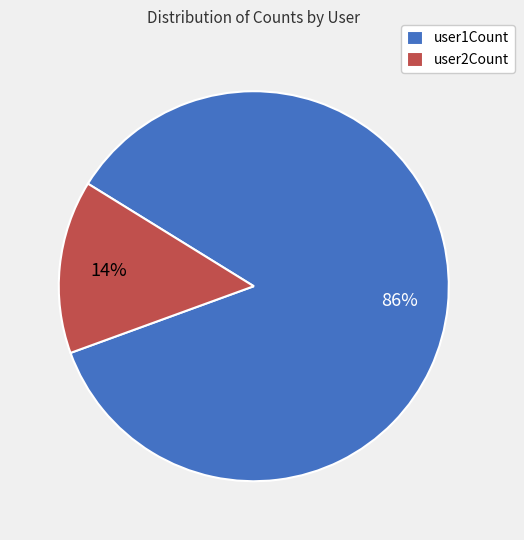

What percentage is the user2Count slice, to the nearest percent?

14%